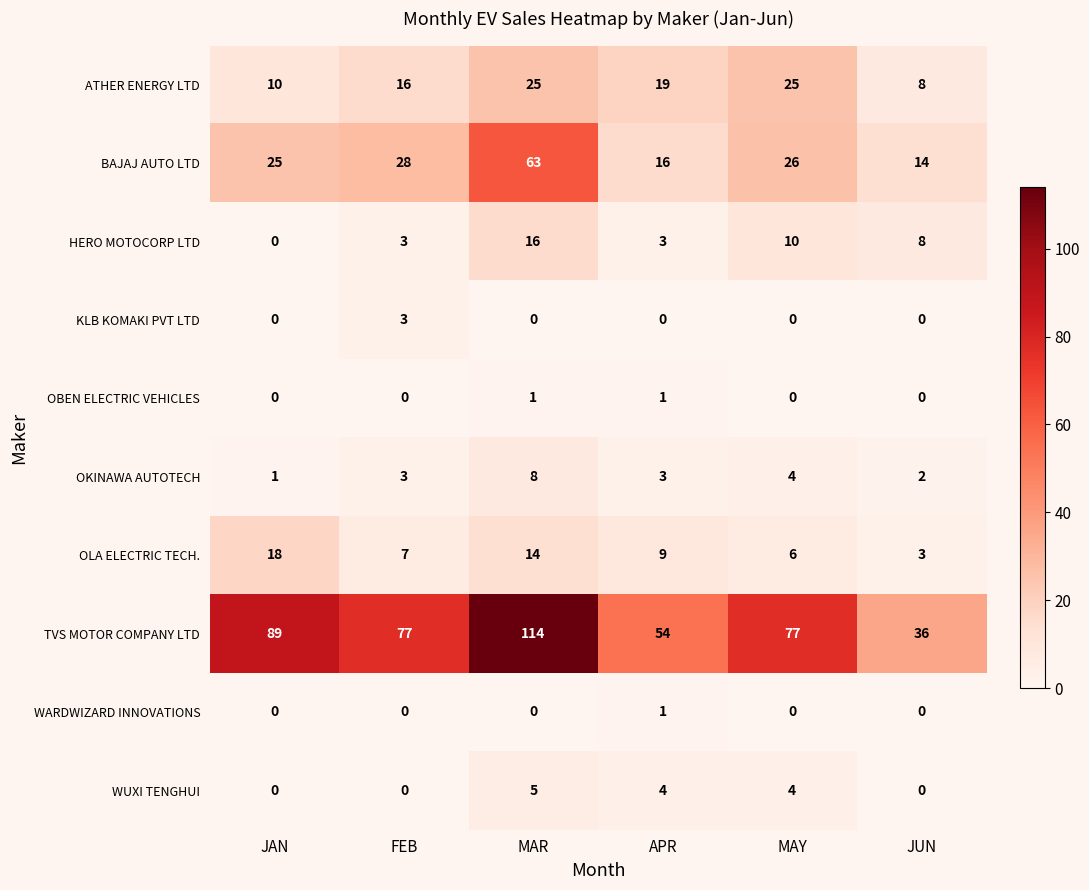

At which label is ATHER ENERGY LTD closest to 16?

FEB